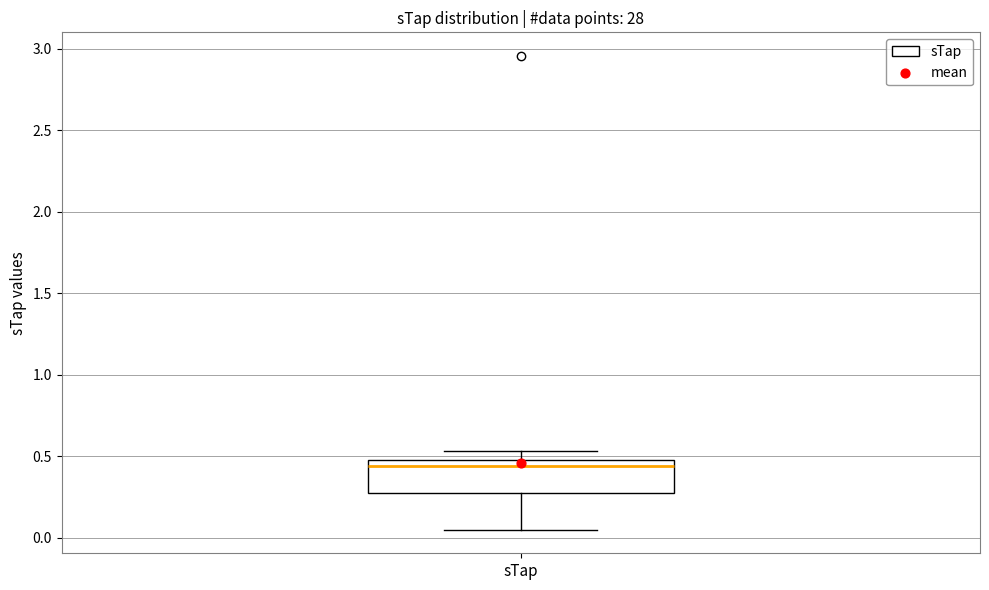

Read this box plot against the y-axis: the position of the median line, the range covered by the box, and the ends of both whiskers. The values are not printed on the chart, so give them approximately, as read against the axis.

median 0.45, box 0.30 to 0.50, whiskers 0.05 to 0.55